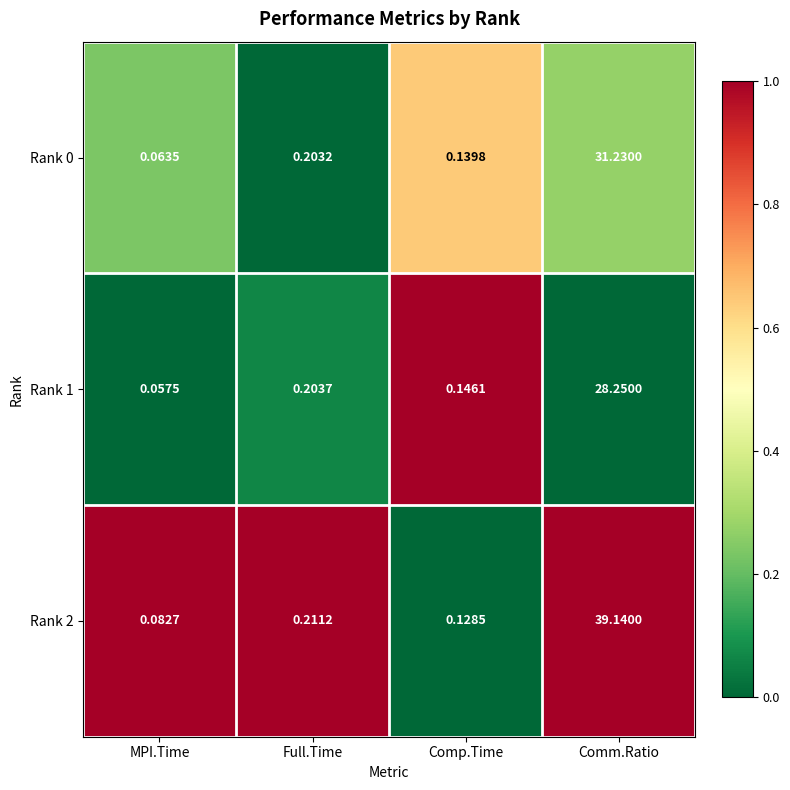

At which label is Rank 0 closest to 15?

Full.Time